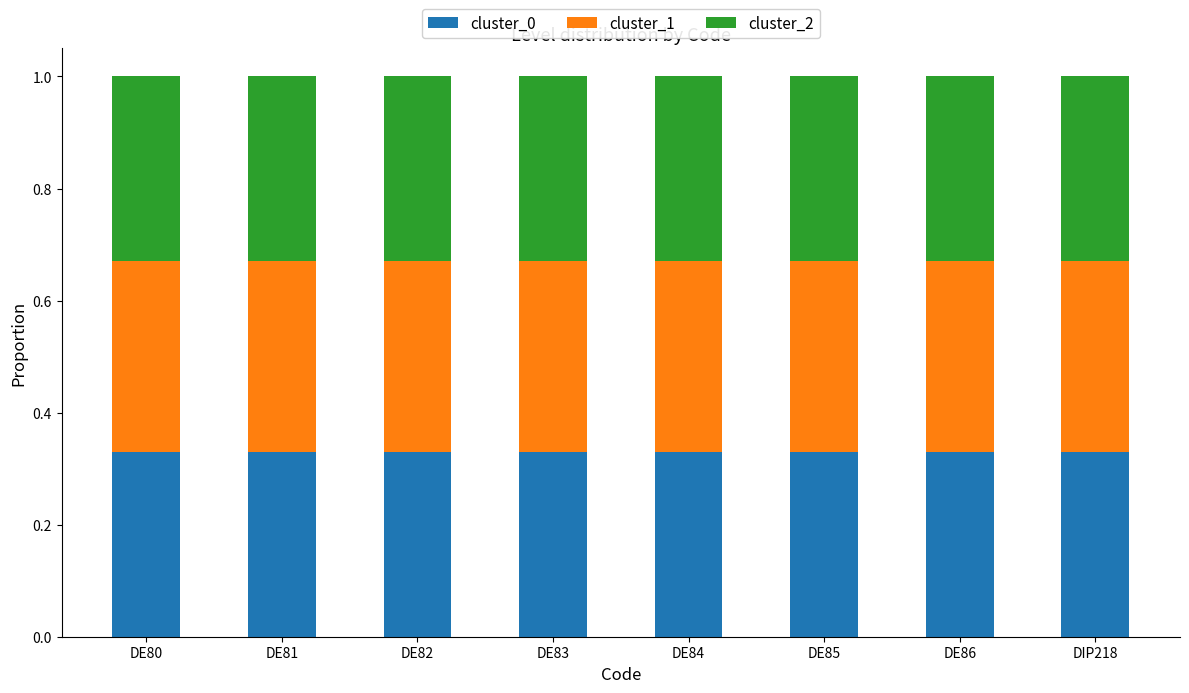

The value of cluster_0 at DE81 is 0.5. True or false?

False